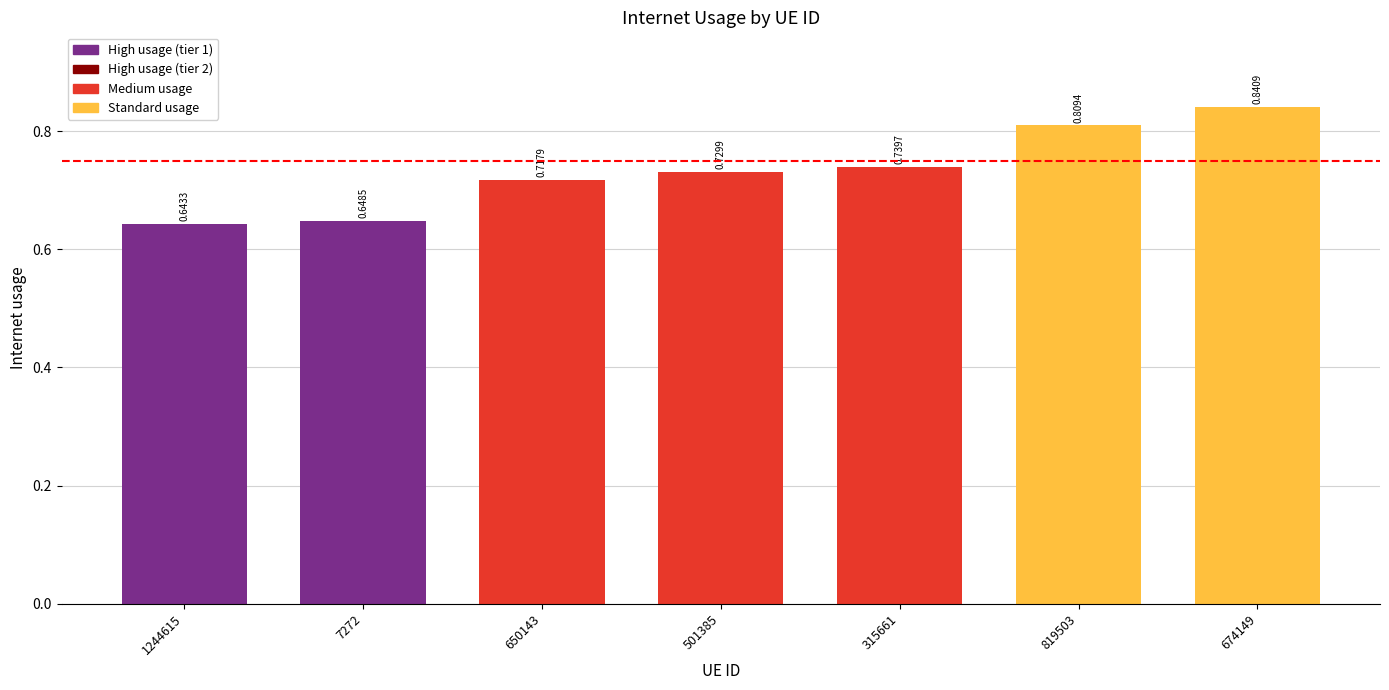

Which category has the lowest value across all series?

1244615